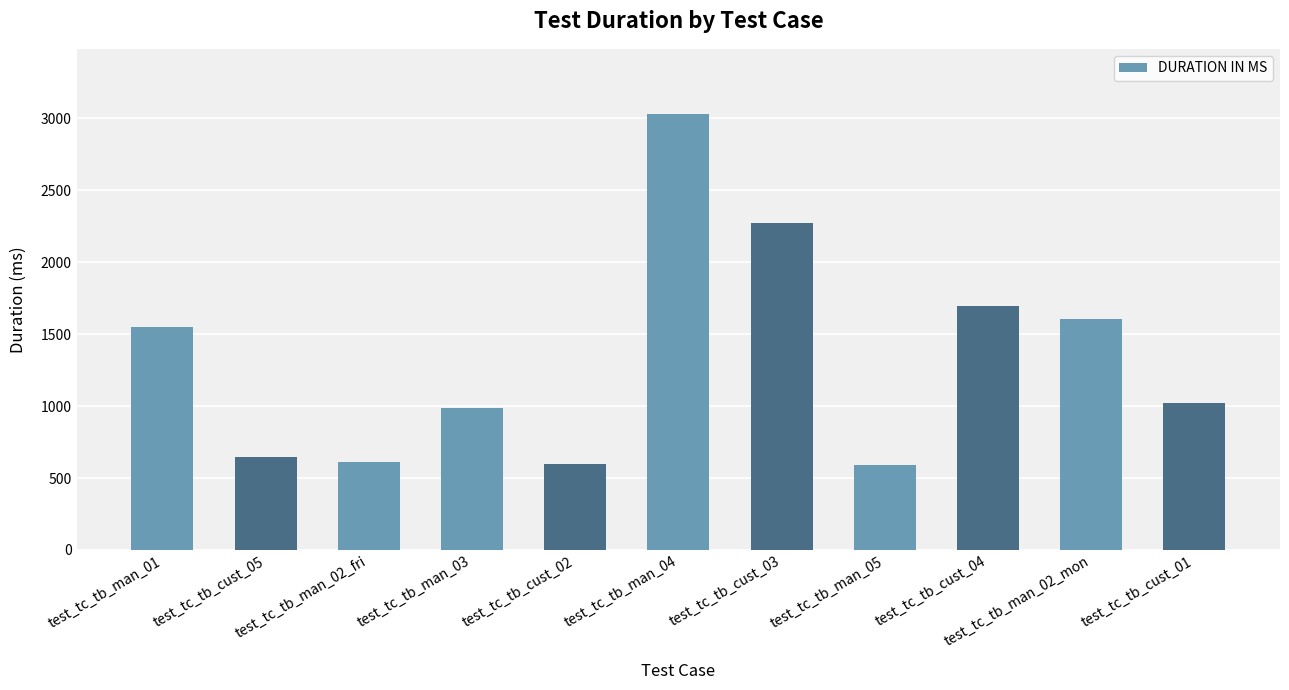

What is the value of the 11th bar from the left?

1023